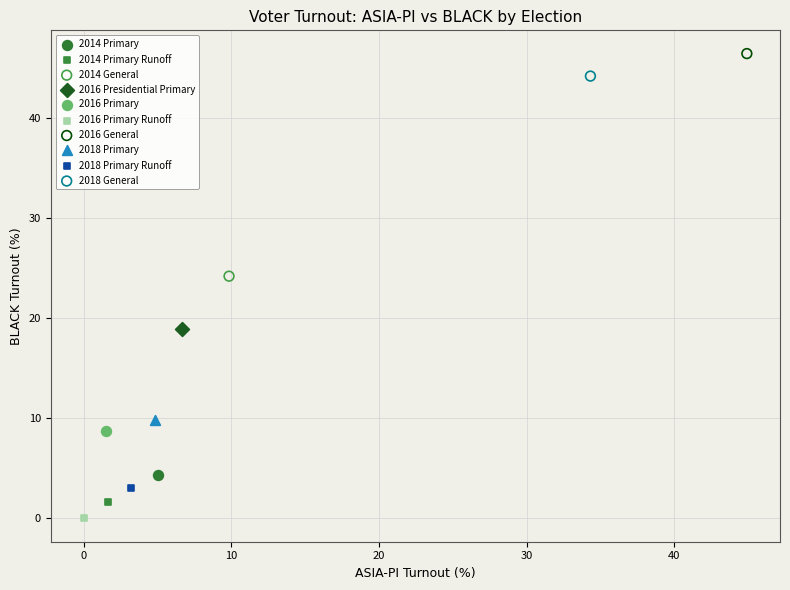

What are all the series names shown in the legend?

2014 Primary, 2014 Primary Runoff, 2014 General, 2016 Presidential Primary, 2016 Primary, 2016 Primary Runoff, 2016 General, 2018 Primary, 2018 Primary Runoff, 2018 General